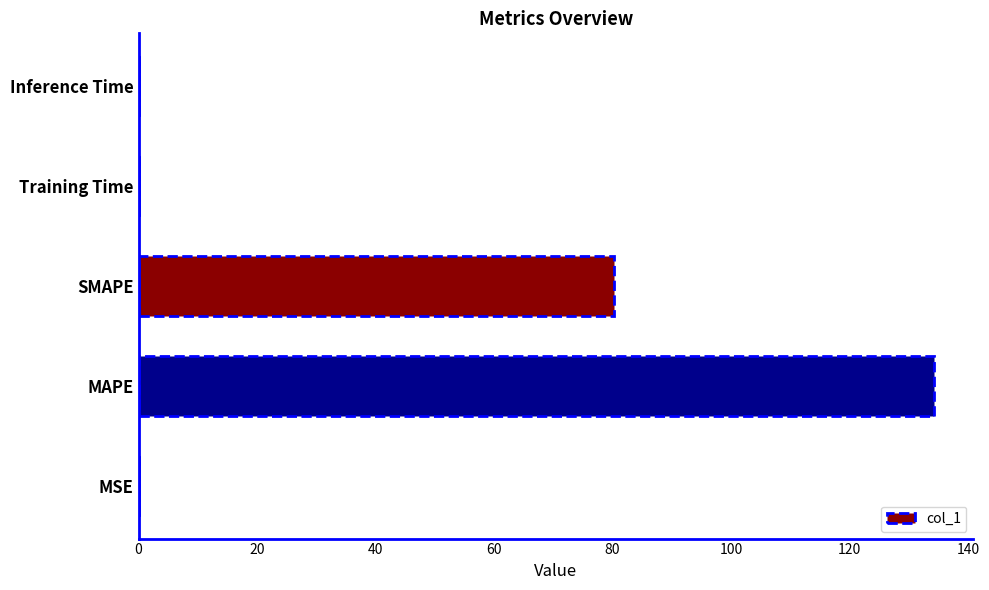

Which has a higher value, SMAPE or Training Time?

SMAPE